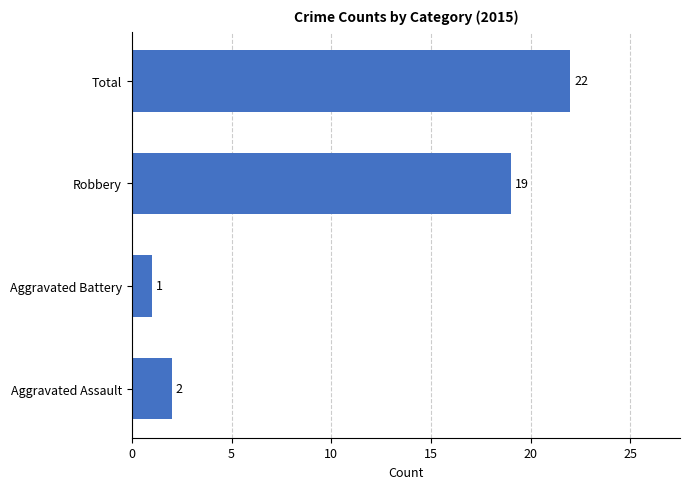

Count the number of data series in this chart.

1